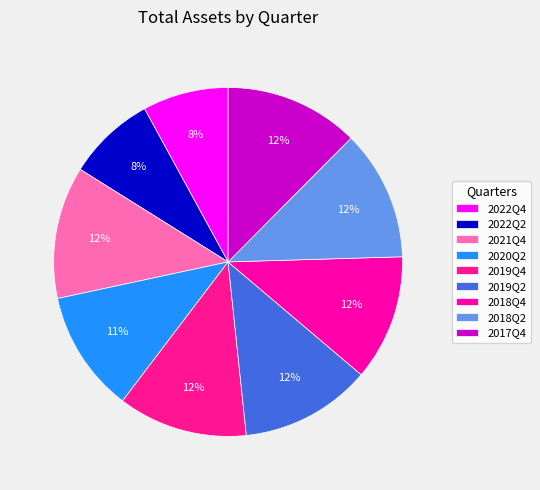

Count the number of slices in the pie.

9